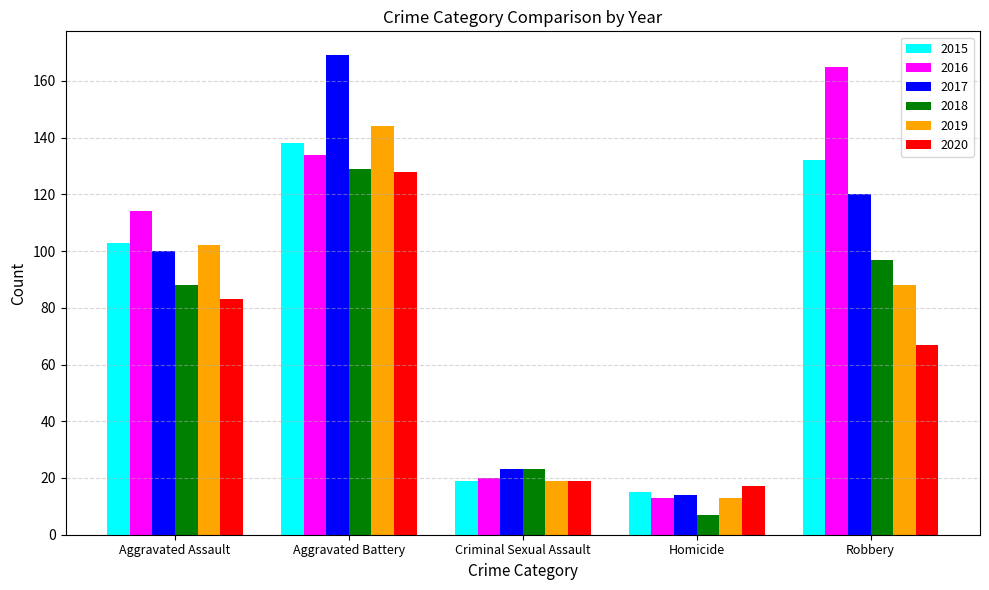

Is the value of 2017 at Homicide greater than the value of 2020 at Robbery?

No